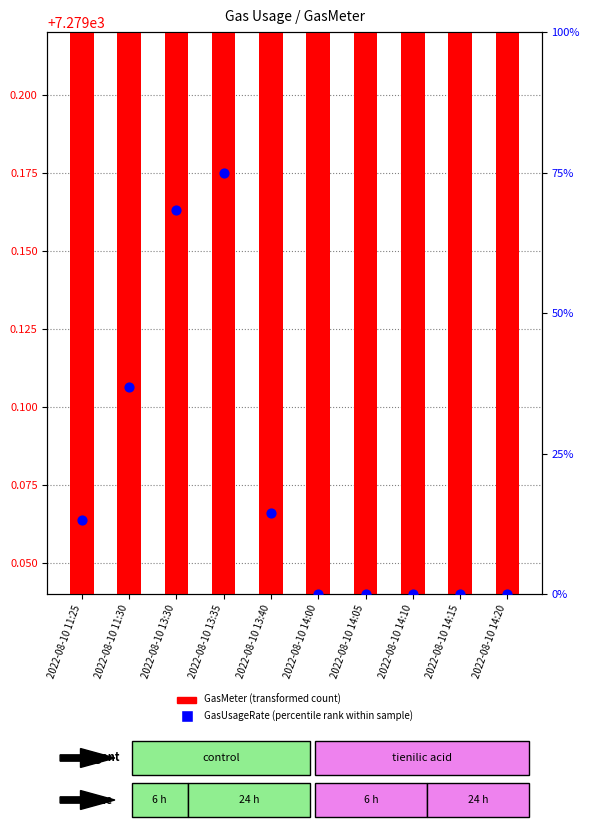

Is the value of GasMeter (transformed count) at 2022-08-10 13:35 greater than the value of GasUsageRate (percentile rank within sample) at 2022-08-10 11:25?

Yes